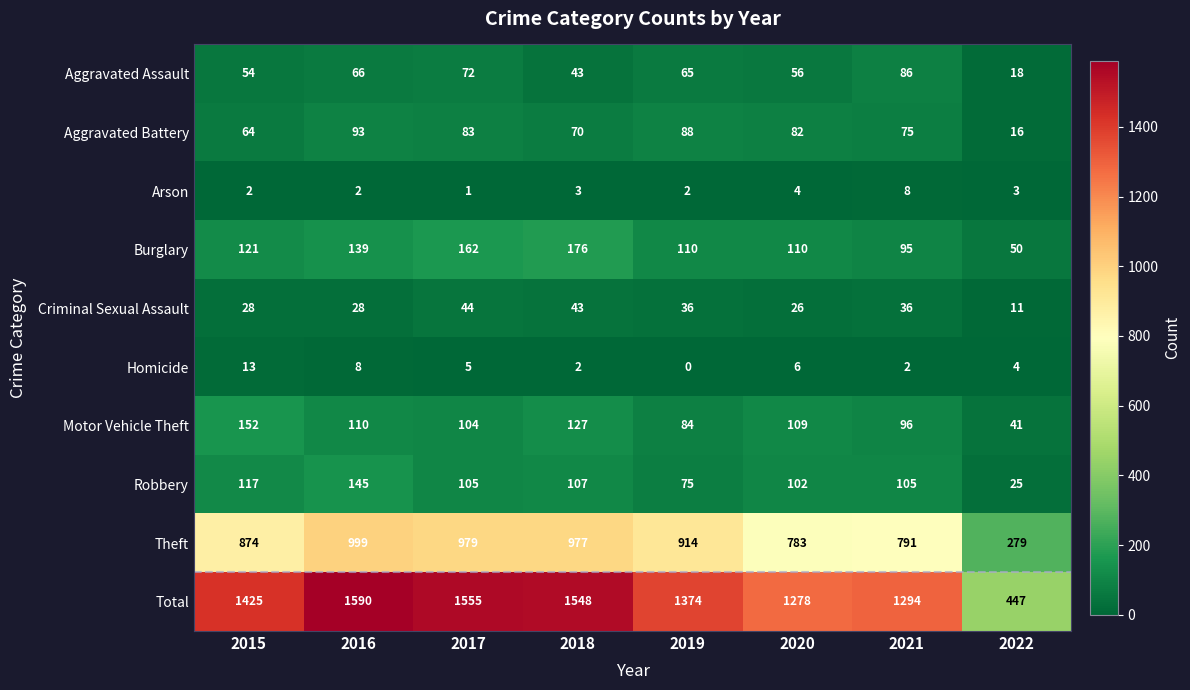

Which series has the largest total across all categories?

Total